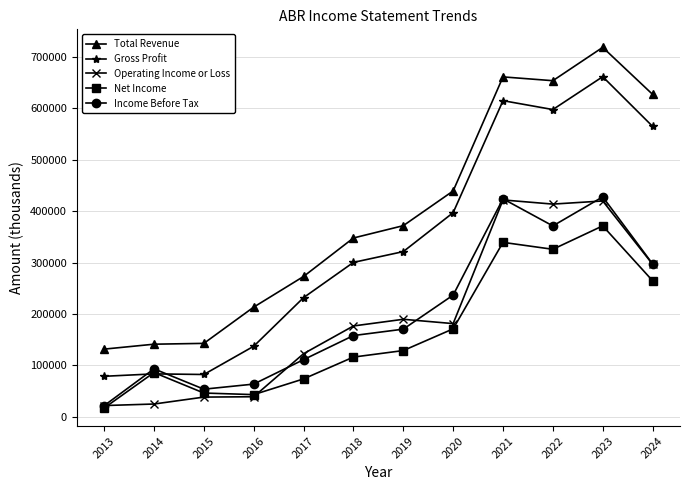

How many lines are shown in the chart?

5